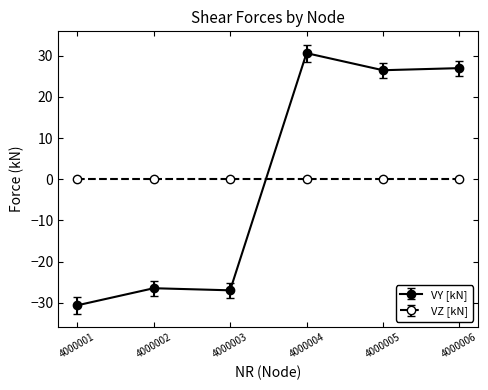

How many values in VY [kN] are below zero?

3